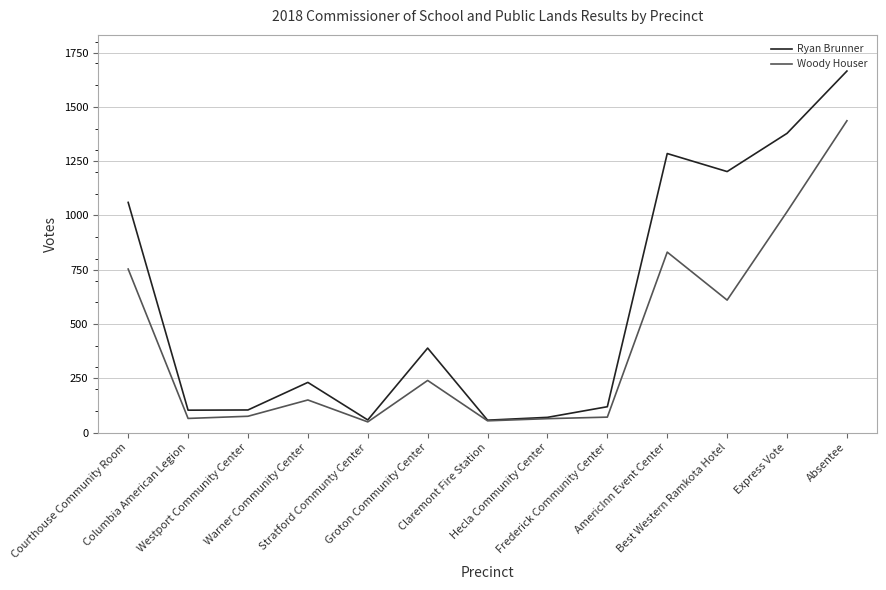

What is the total value across all series at Courthouse Community Room?

1813